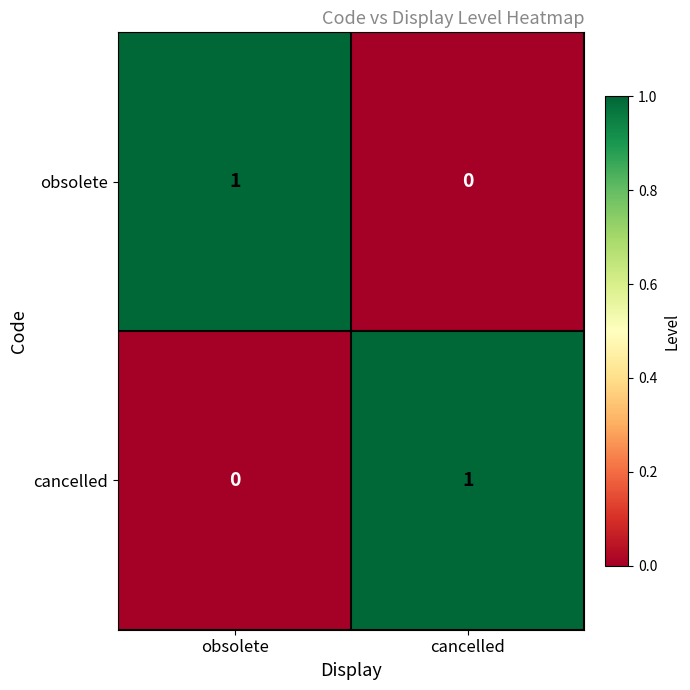

Reading left to right, transcribe all the data shown in this chart.

obsolete: 1	0
cancelled: 0	1